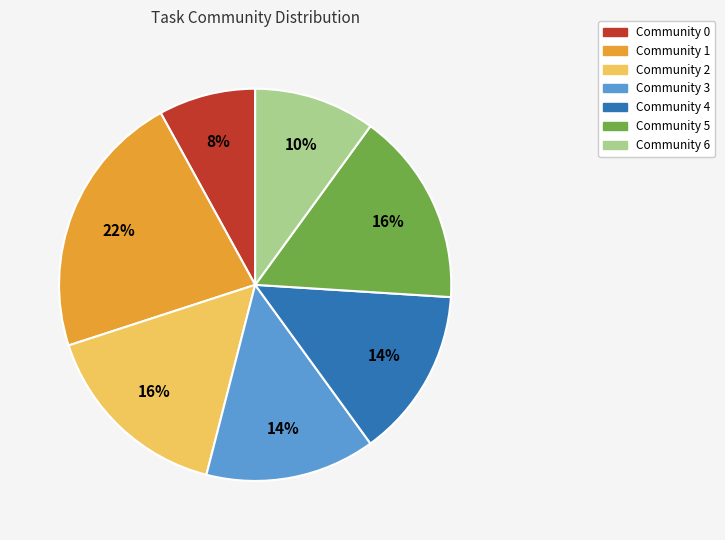

To the nearest percent, what percentage of the pie is Community 4?

14%